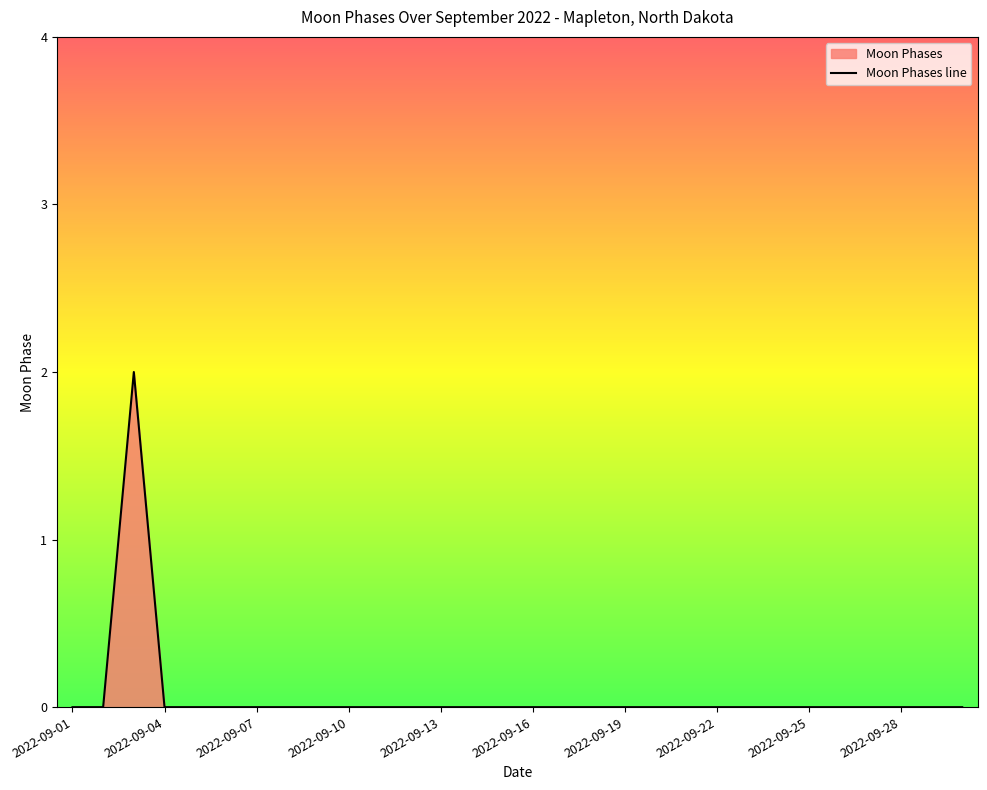

List the labels in order of value, largest first.

2022-09-03, 2022-09-01, 2022-09-02, 2022-09-04, 2022-09-05, 2022-09-06, 2022-09-07, 2022-09-08, 2022-09-09, 2022-09-10, 2022-09-11, 2022-09-12, 2022-09-13, 2022-09-14, 2022-09-15, 2022-09-16, 2022-09-17, 2022-09-18, 2022-09-19, 2022-09-20, 2022-09-21, 2022-09-22, 2022-09-23, 2022-09-24, 2022-09-25, 2022-09-26, 2022-09-27, 2022-09-28, 2022-09-29, 2022-09-30